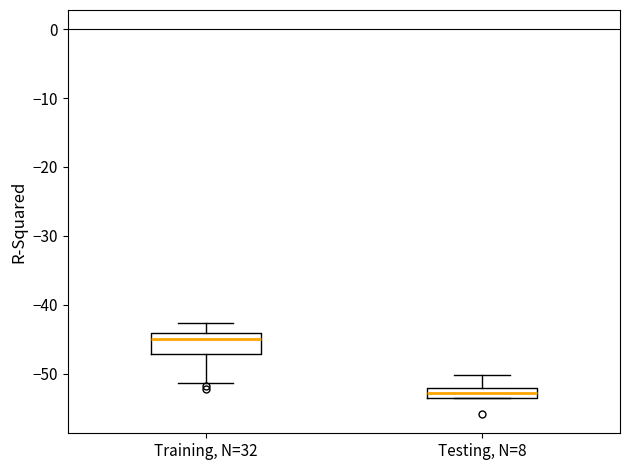

Comparing the boxes themselves (not the whiskers), which one is the tallest?

Training, N=32